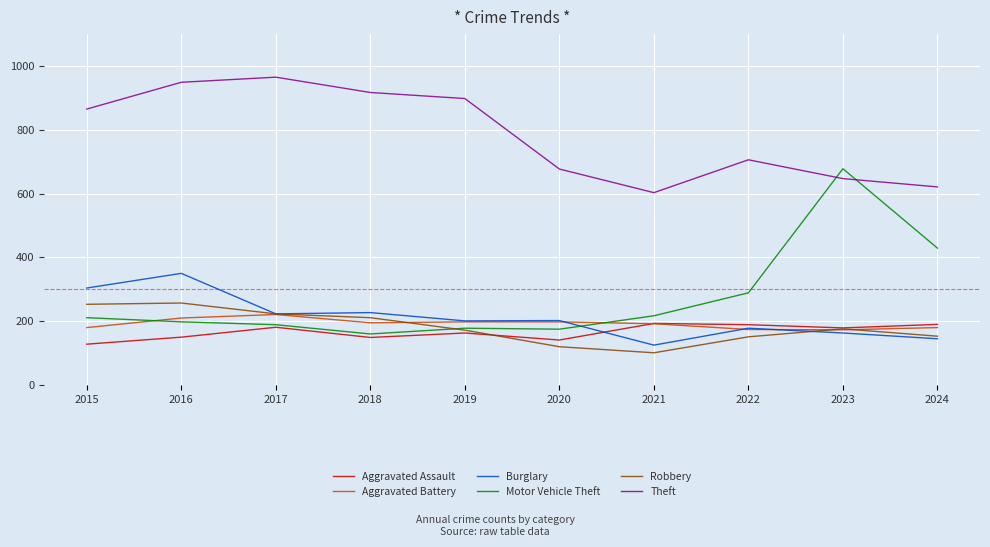

Which category has the highest value in the Motor Vehicle Theft series?

2023